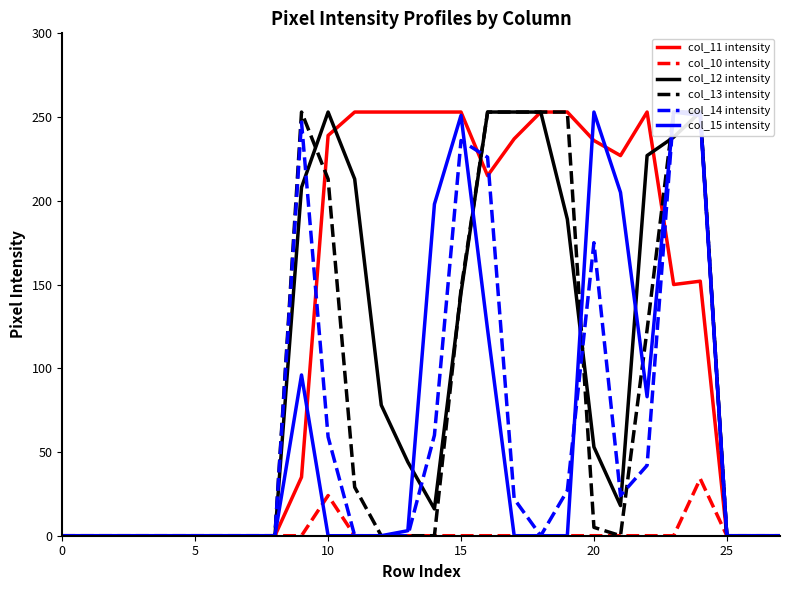

Between 0 and 23, which is larger?

23